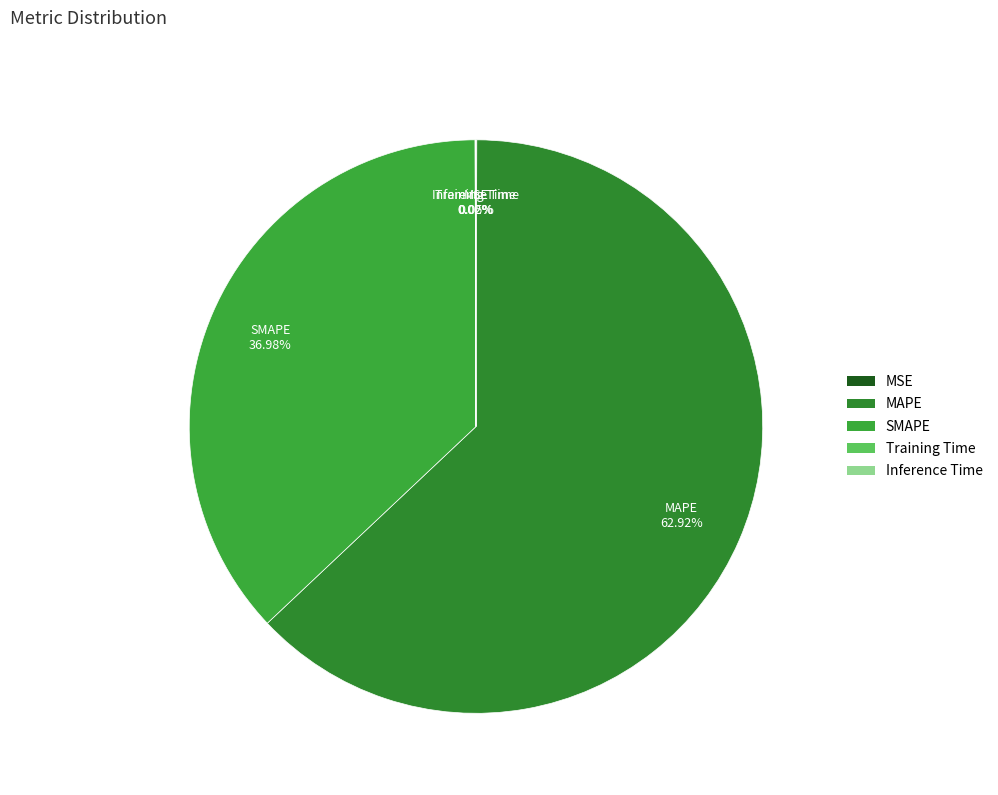

Which slice is the largest?

MAPE